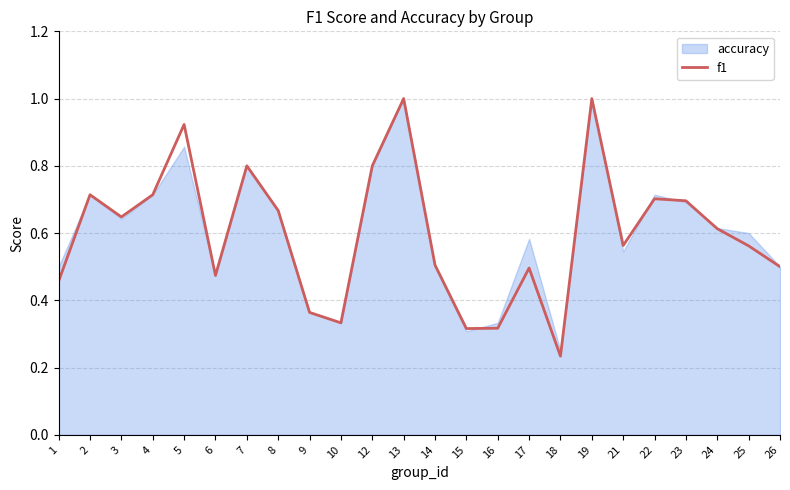

At which category does the data reach its first local peak?

2